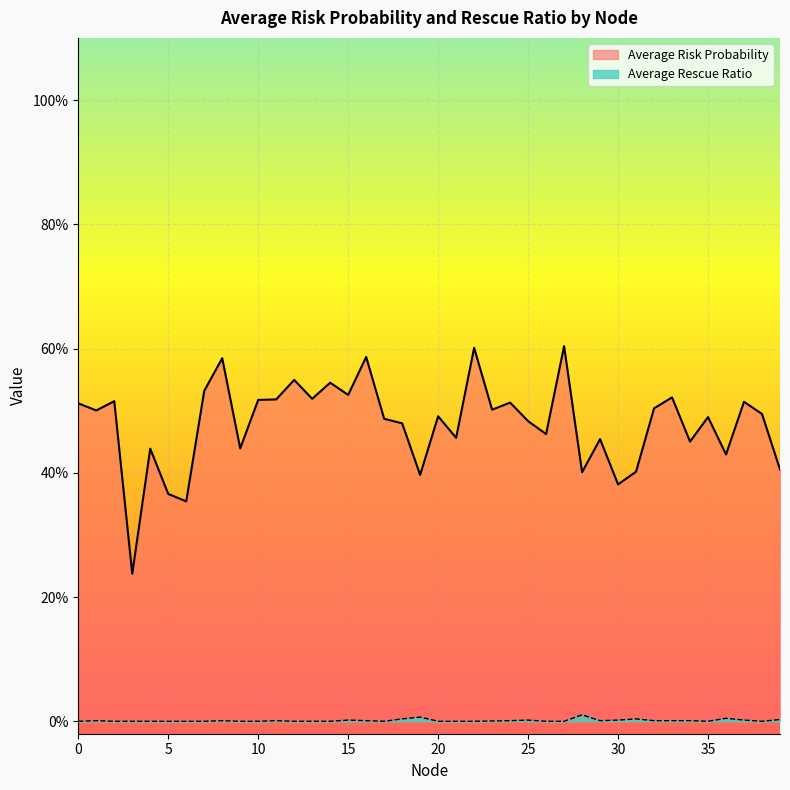

The value of Average Risk Probability at 30 is 0.4. True or false?

True